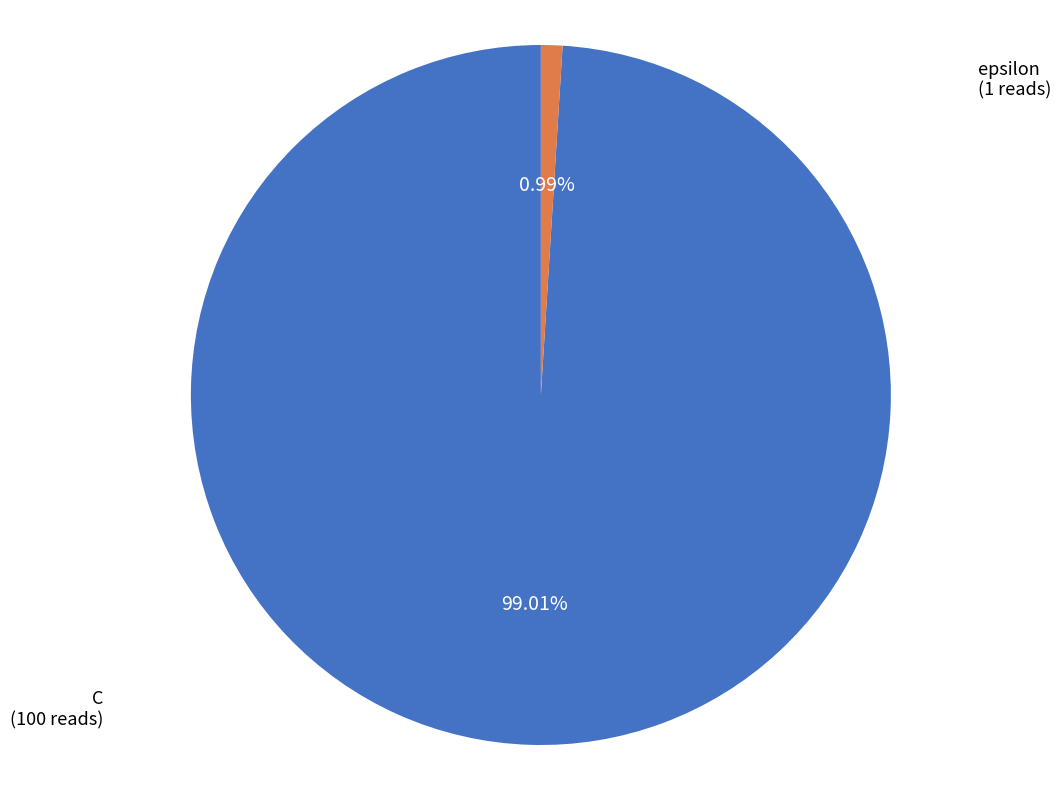

What percentage is the C slice, to the nearest percent?

99%